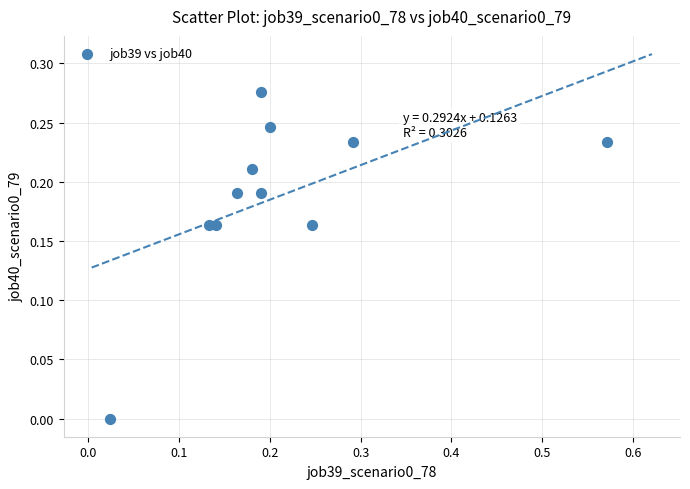

What is the range of X values (max minus min)?

0.5